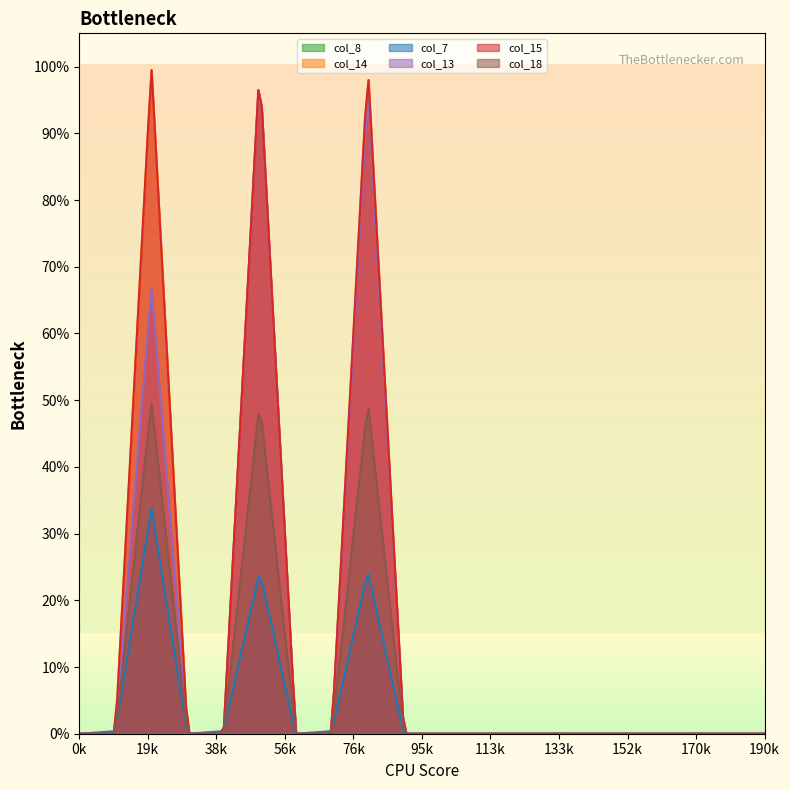

Is the value of col_13 at 5.1 greater than the value of col_15 at 6.0?

No